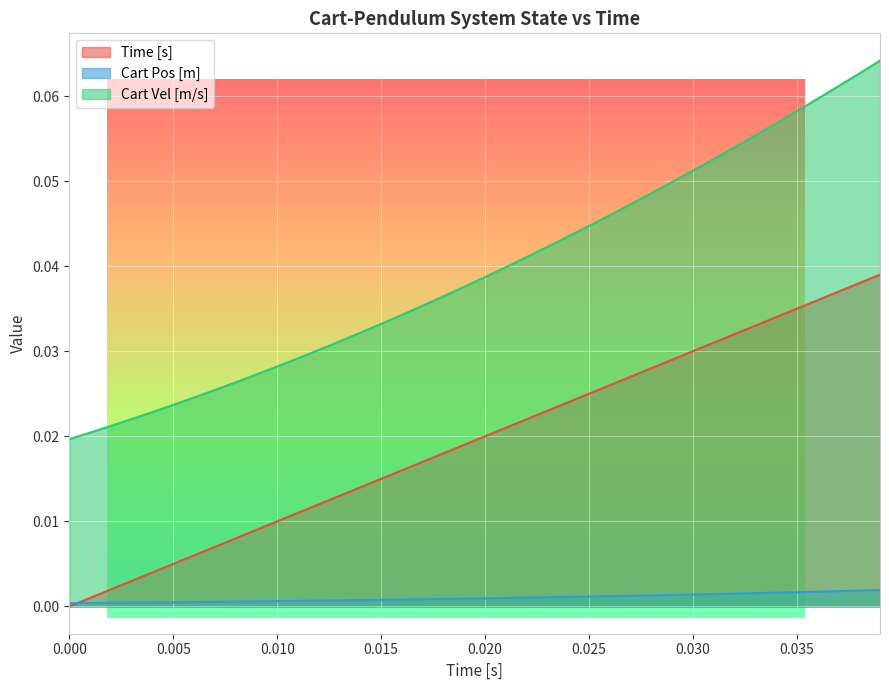

Reading left to right, transcribe all the data shown in this chart.

Time [s]: 0.0	0.0	0.0	0.0	0.0	0.0	0.0	0.0	0.0	0.0	0.0	0.0	0.0	0.0	0.0	0.0	0.0	0.0	0.0	0.0	0.0	0.0	0.0	0.0	0.0	0.0	0.0	0.0	0.0	0.0	0.0	0.0	0.0	0.0	0.0	0.0	0.0	0.0	0.0	0.0
Cart Pos [m]: 0.0	0.0	0.0	0.0	0.0	0.0	0.0	0.0	0.0	0.0	0.0	0.0	0.0	0.0	0.0	0.0	0.0	0.0	0.0	0.0	0.0	0.0	0.0	0.0	0.0	0.0	0.0	0.0	0.0	0.0	0.0	0.0	0.0	0.0	0.0	0.0	0.0	0.0	0.0	0.0
Cart Vel [m/s]: 0.0	0.0	0.0	0.0	0.0	0.0	0.0	0.0	0.0	0.0	0.0	0.0	0.0	0.0	0.0	0.0	0.0	0.0	0.0	0.0	0.0	0.0	0.0	0.0	0.0	0.0	0.0	0.0	0.0	0.0	0.1	0.1	0.1	0.1	0.1	0.1	0.1	0.1	0.1	0.1